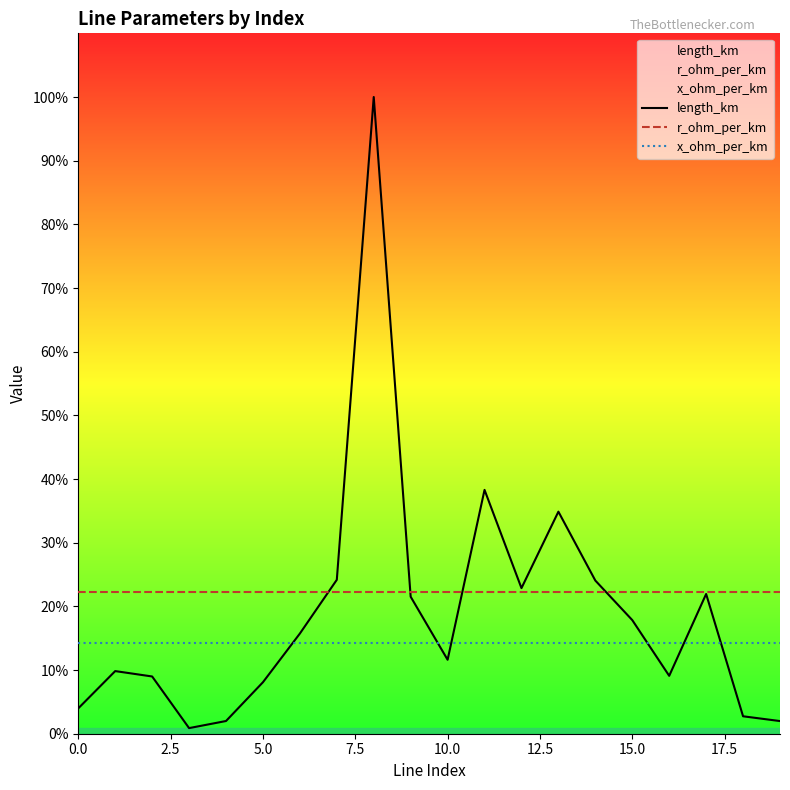

How many lines are shown in the chart?

3